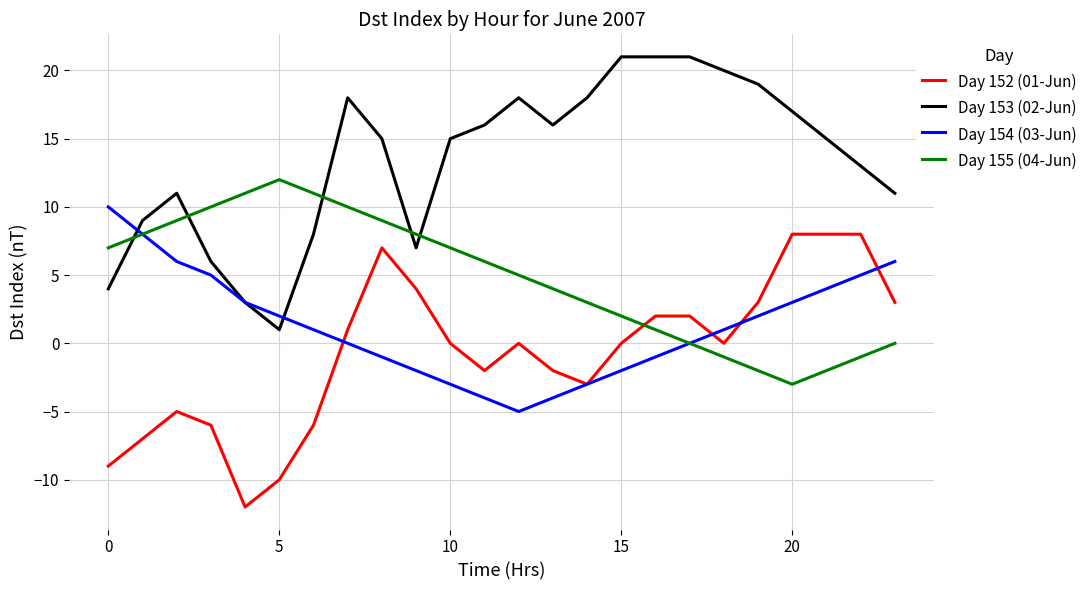

What is the greatest value displayed?

21